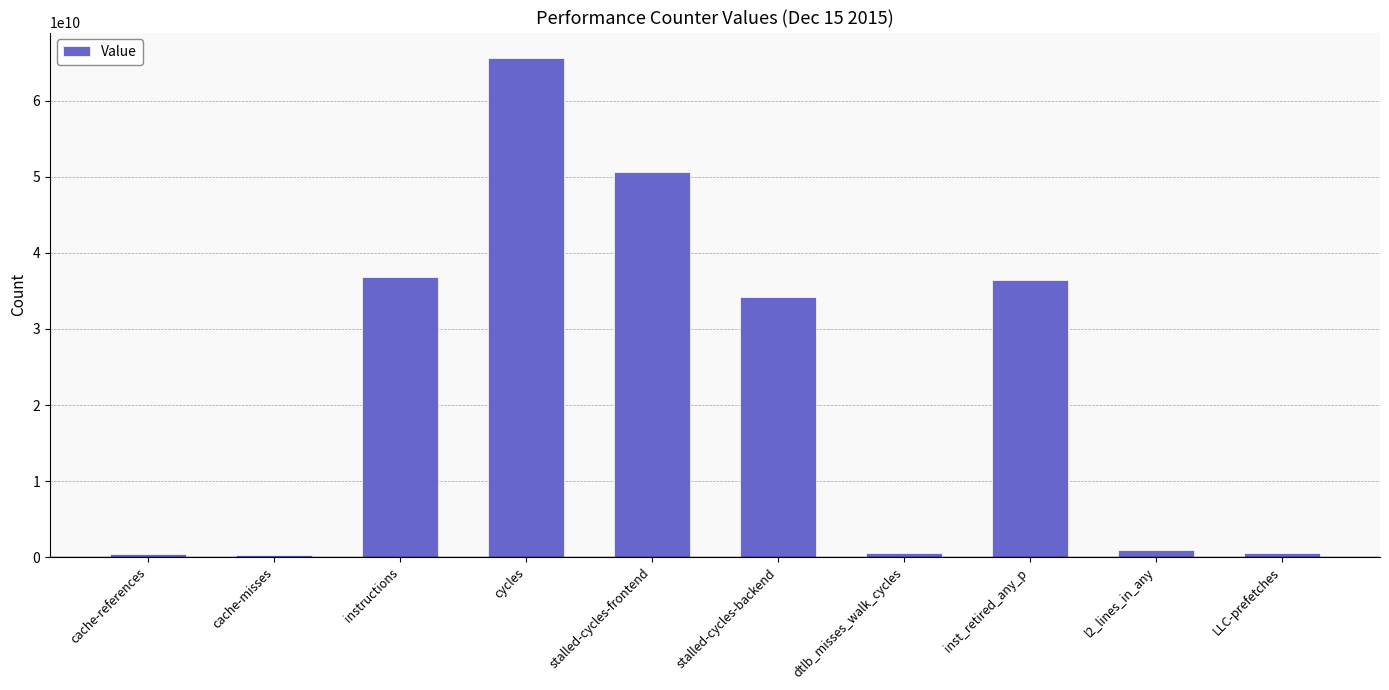

How many categories are shown in the chart?

10